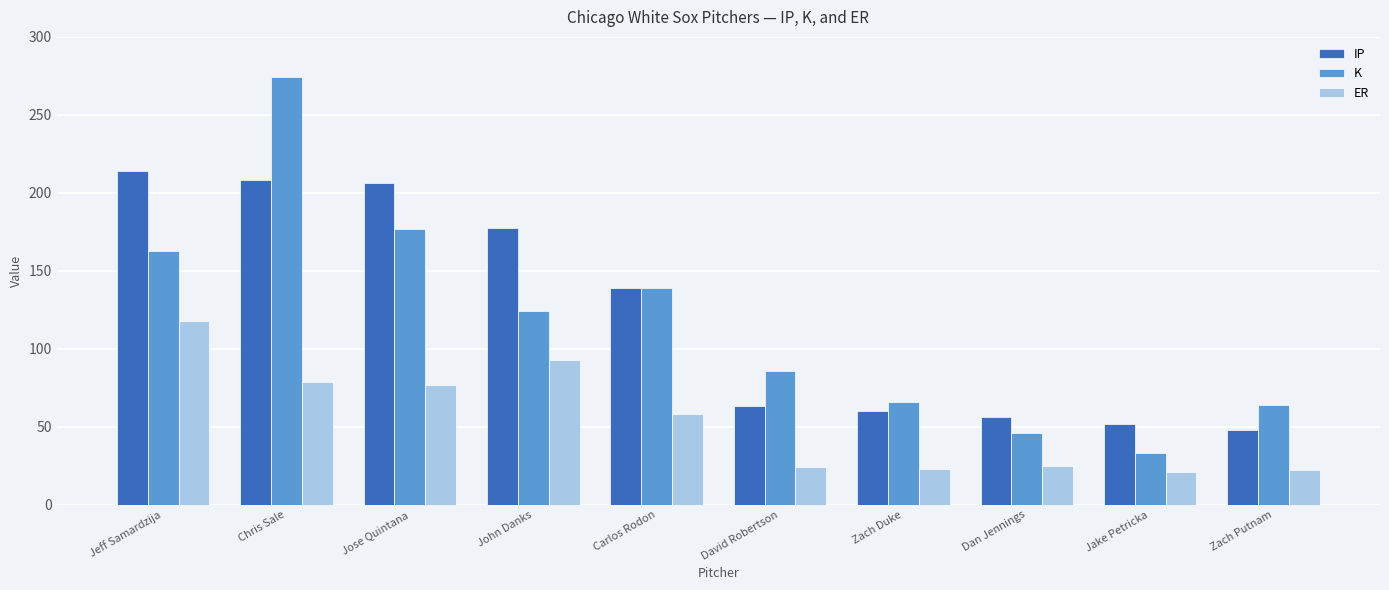

How many groups of bars are there?

10